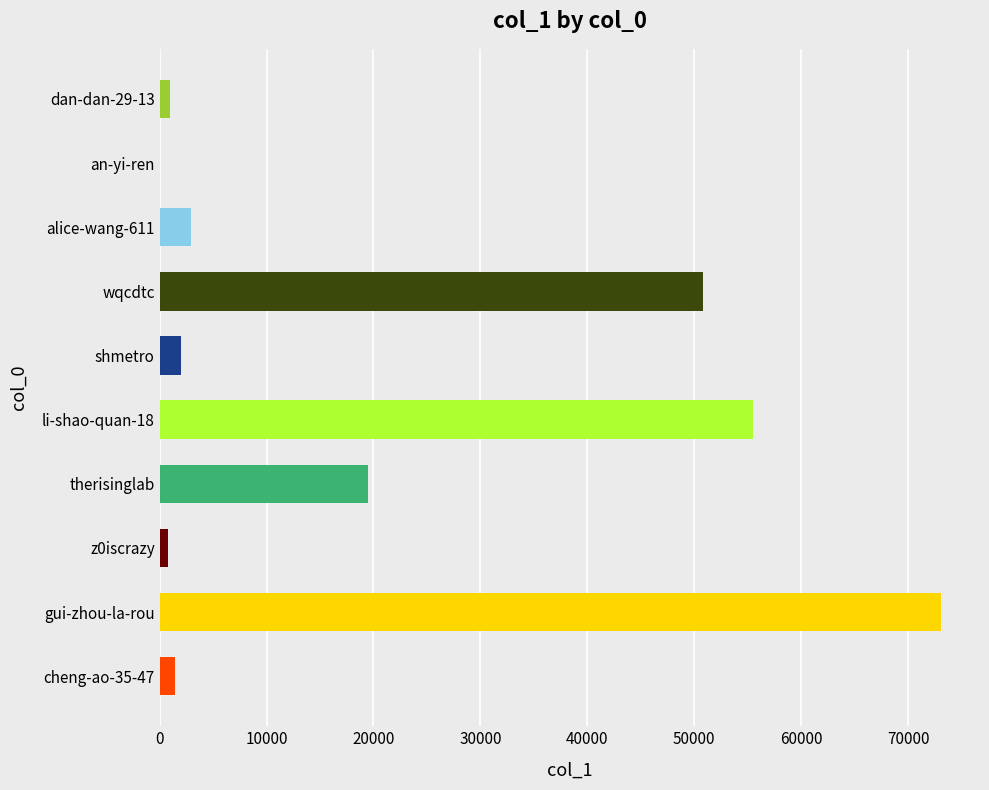

The chart shows a value of 805 at z0iscrazy. True or false?

True